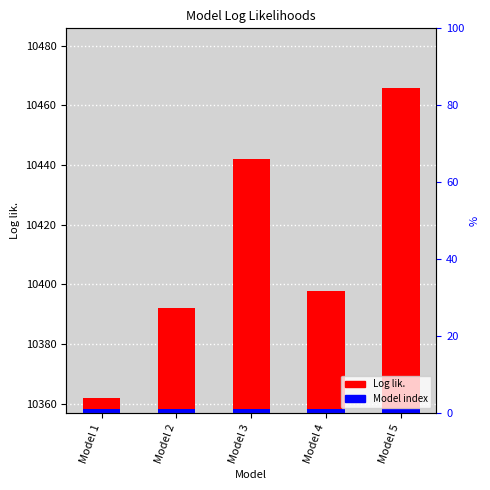

Where does the data first go above 40?

Model 3